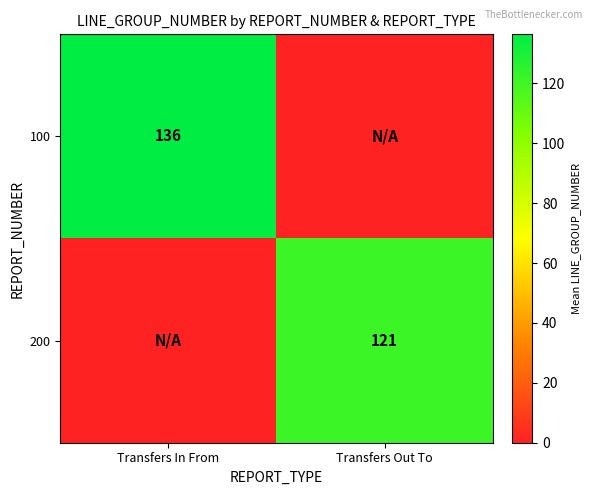

The 100 series shows 136 at Transfers In From. True or false?

True